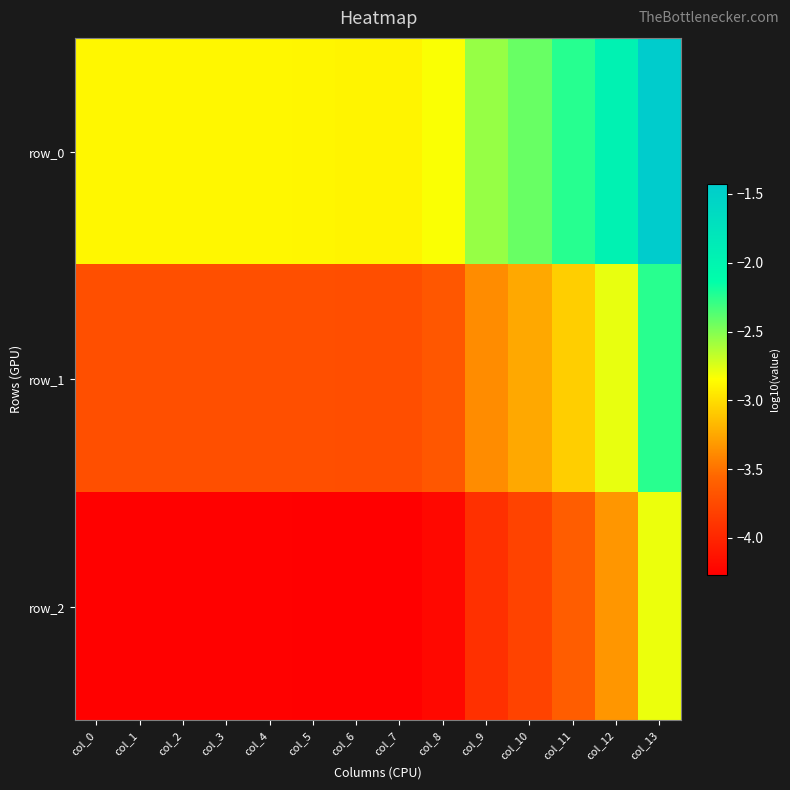

Which category has the highest value in the row_1 series?

col_13